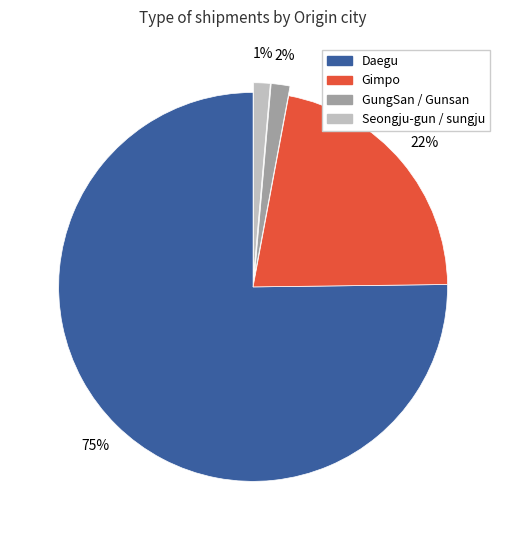

Is there a majority slice in this chart?

Yes